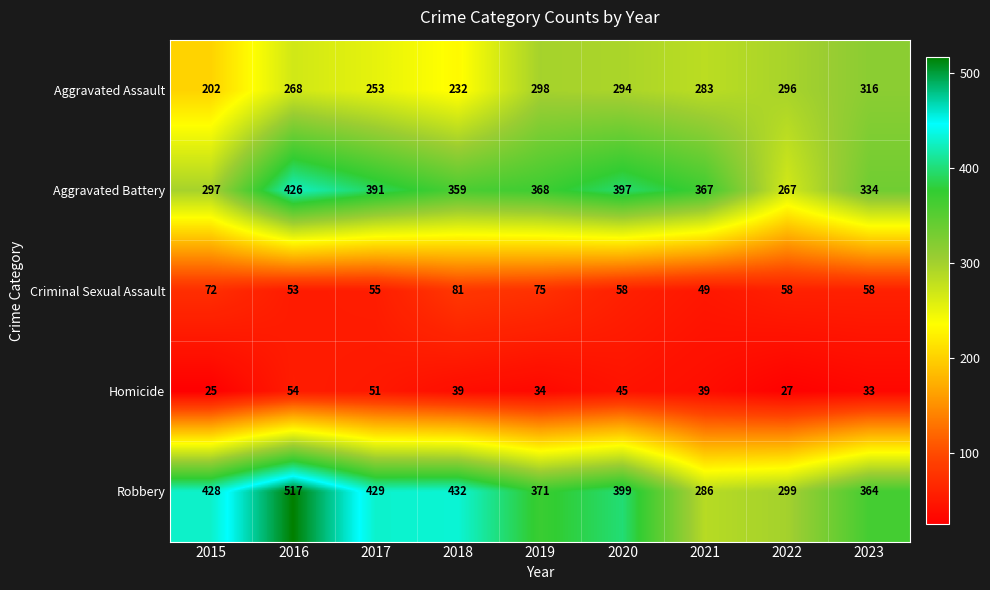

What is the greatest value displayed?

517